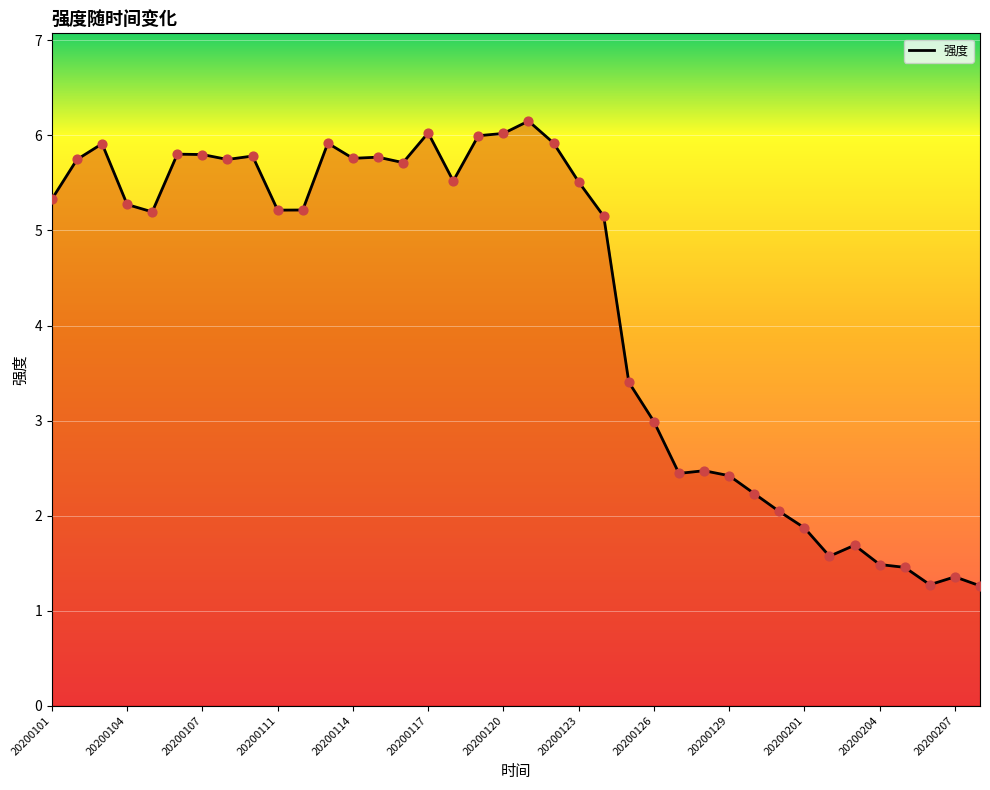

What is the change in value from 20200101 to 20200204?

-3.8